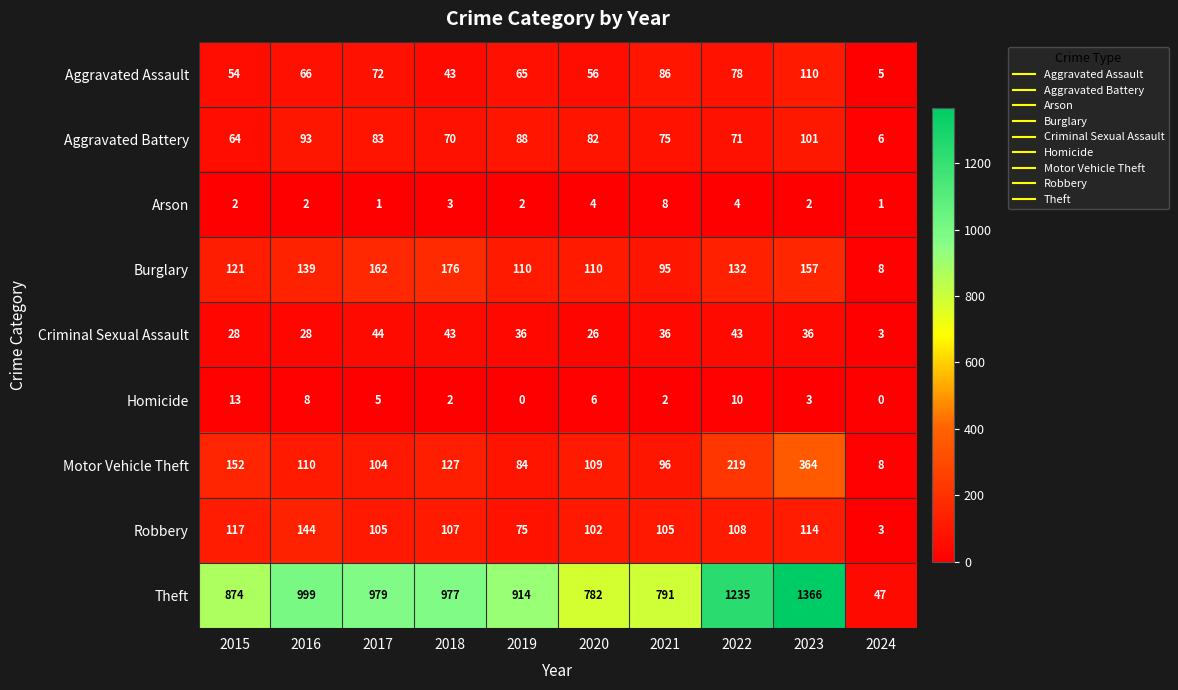

What is the greatest value displayed?

1366